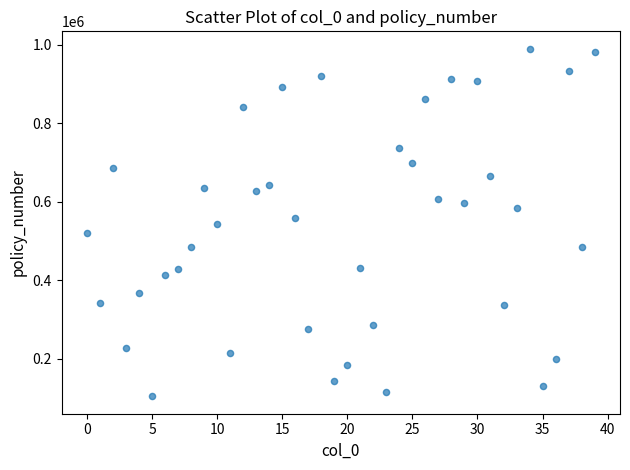

What is the range of Y values (max minus min)?

885899